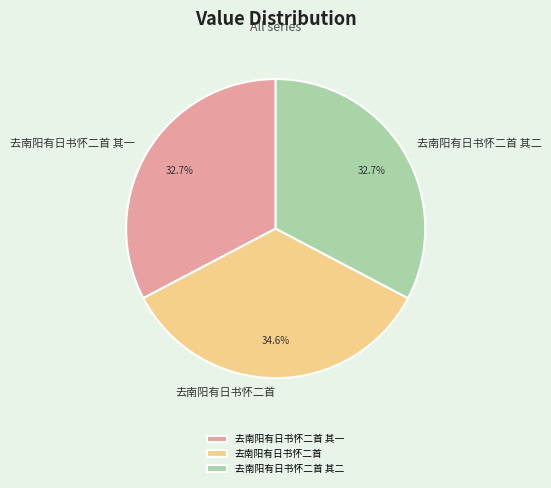

To the nearest percent, what percentage of the pie is 去南阳有日书怀二首 其二?

33%